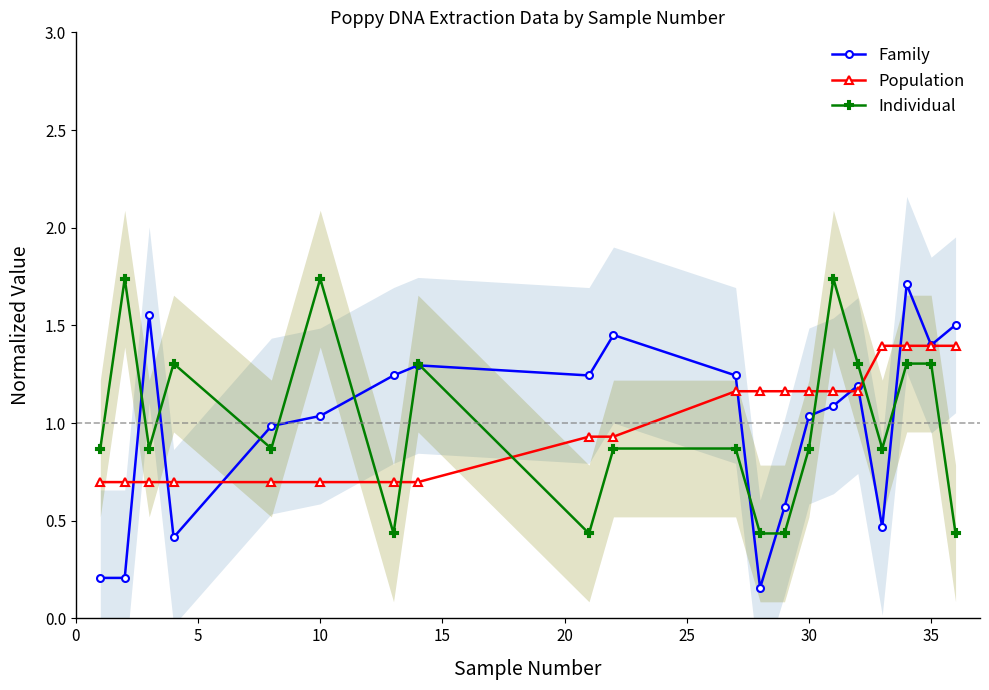

True or false: Individual has more than 0 points higher than both neighbors.

True